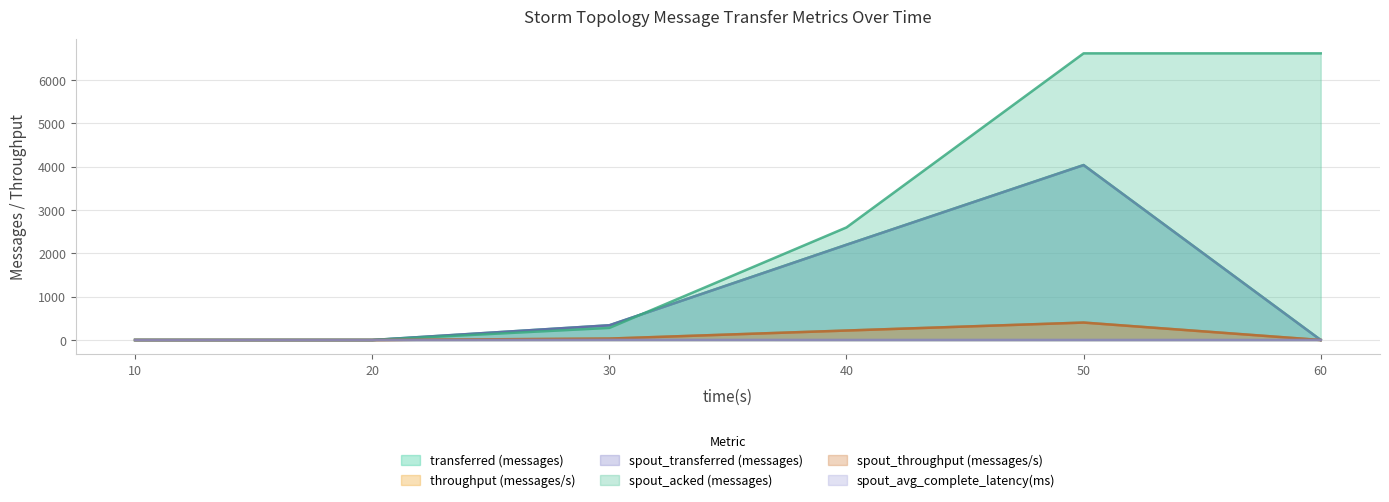

Which category has the highest value across all series?

50